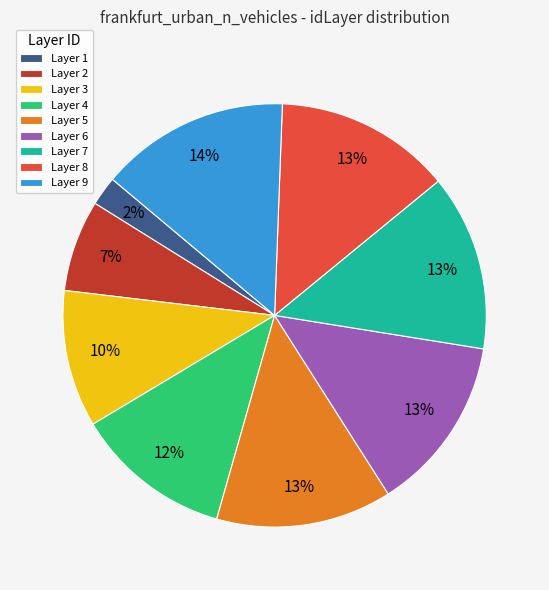

What is the ratio of the value at Layer 7 to the value at Layer 3?

1.3